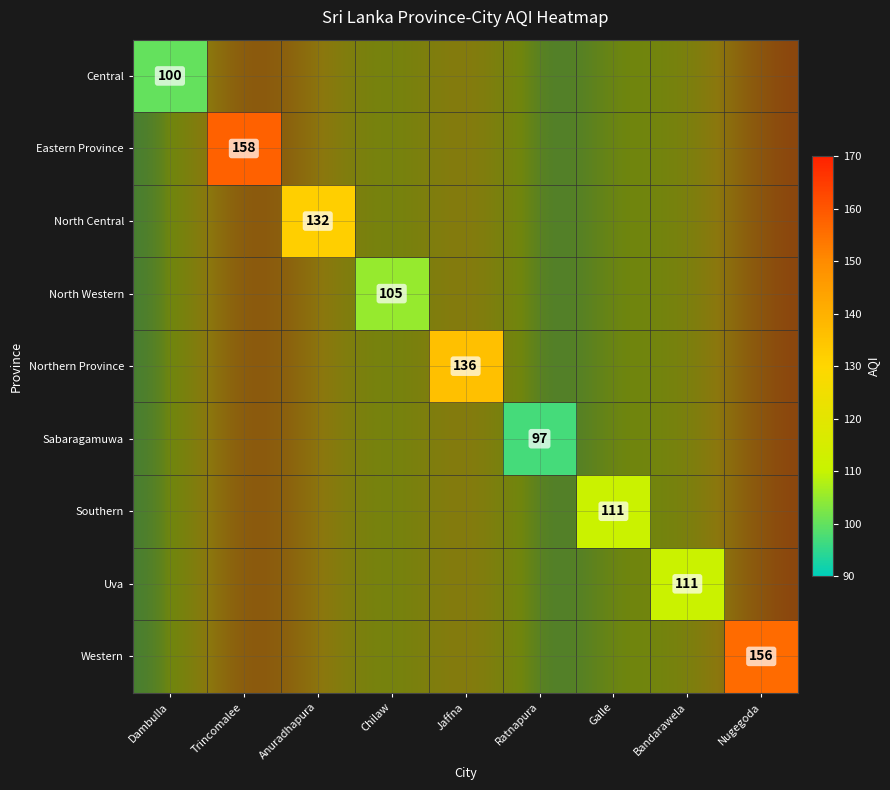

Which series has the largest range (max minus min)?

Central